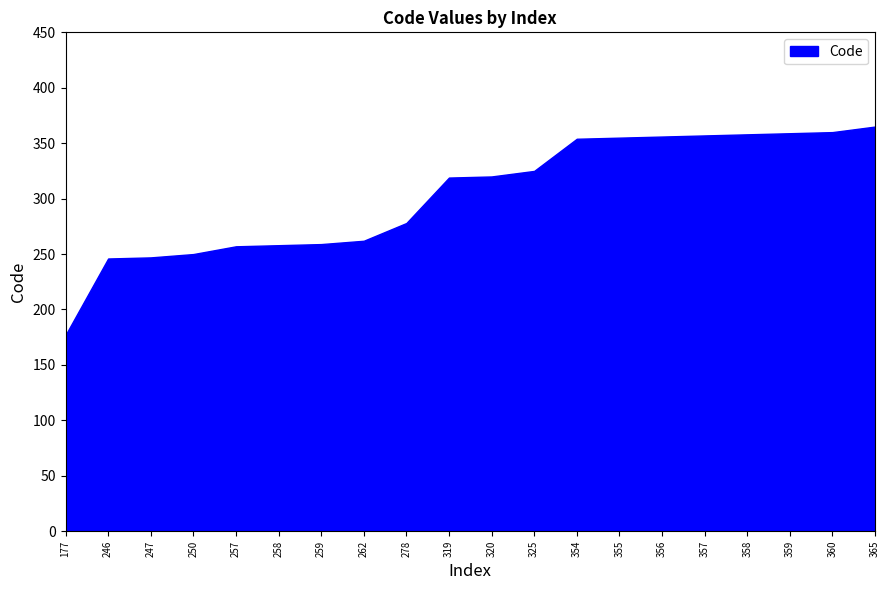

What is the ratio of the value at 258 to the value at 325?

0.8